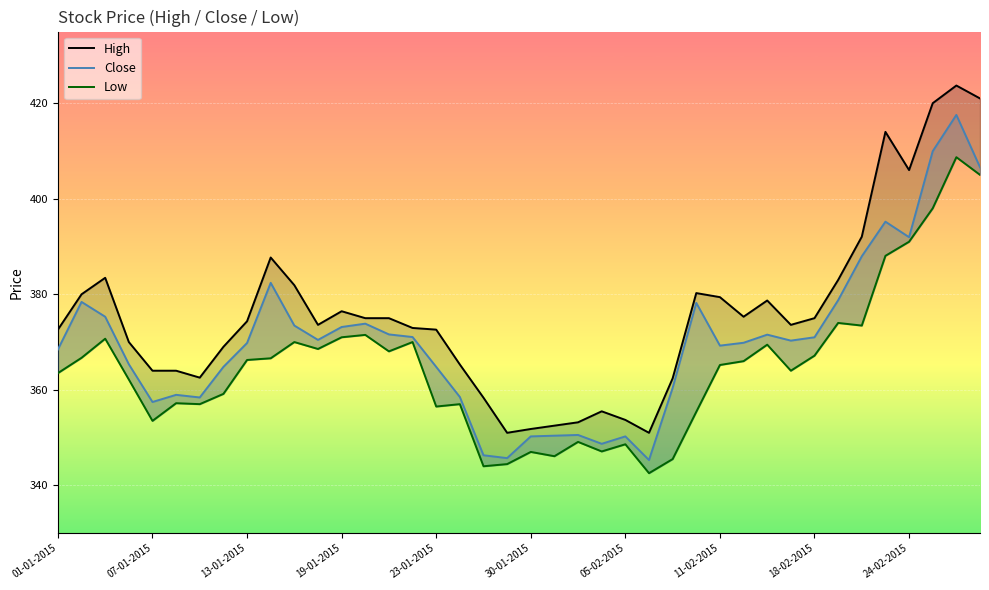

Which series has the largest range (max minus min)?

High